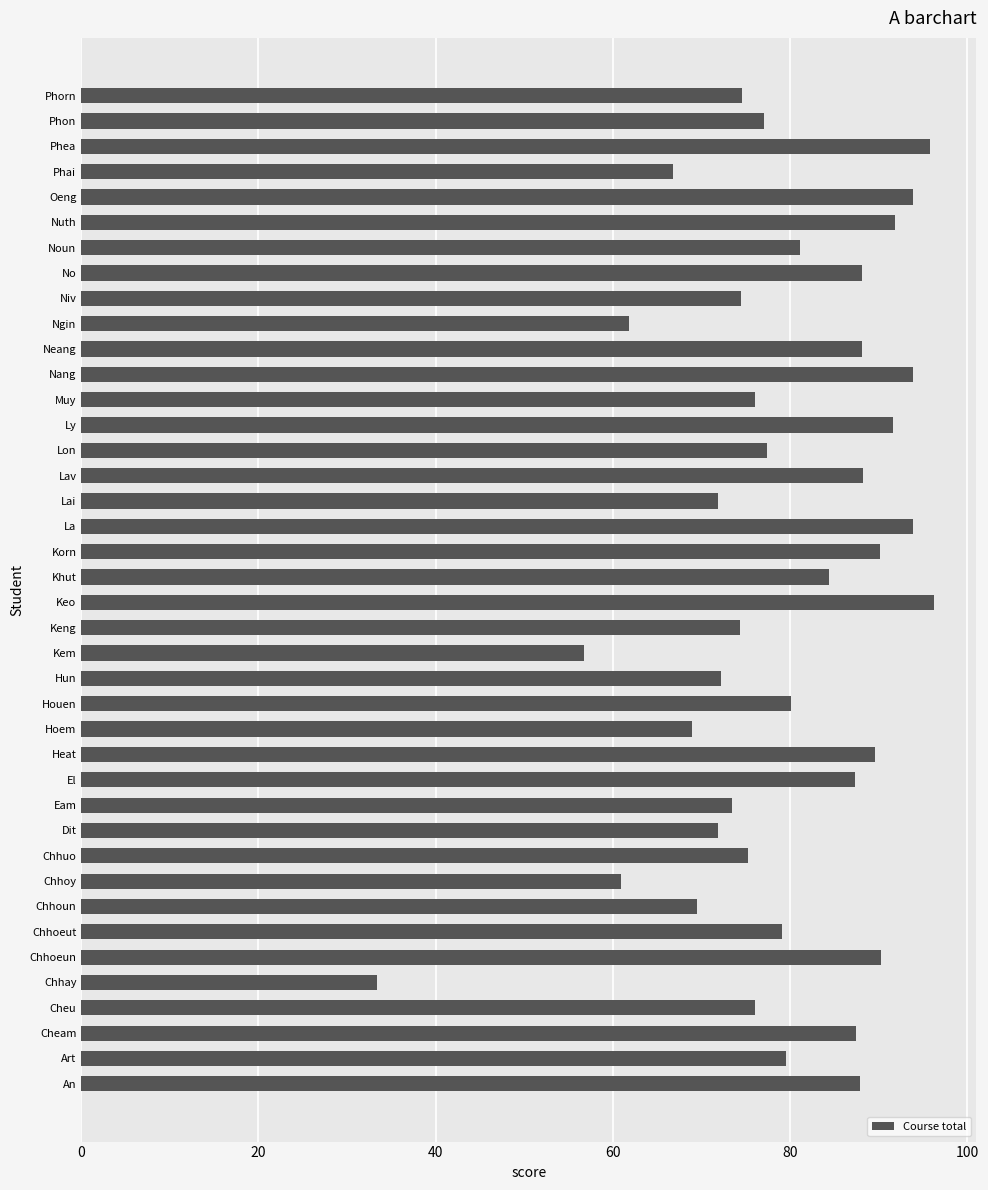

How many bars are there in total?

40